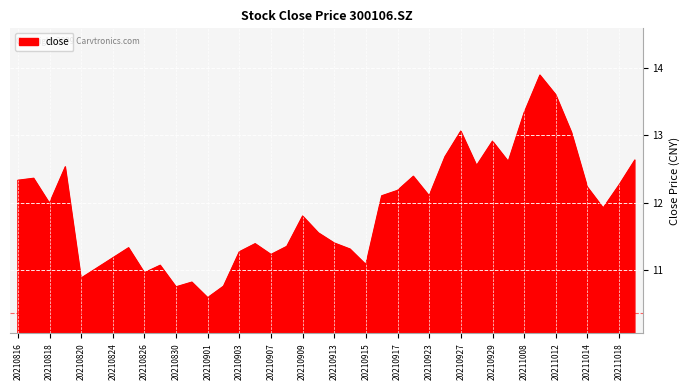

What is the maximum value shown in the chart?

13.9